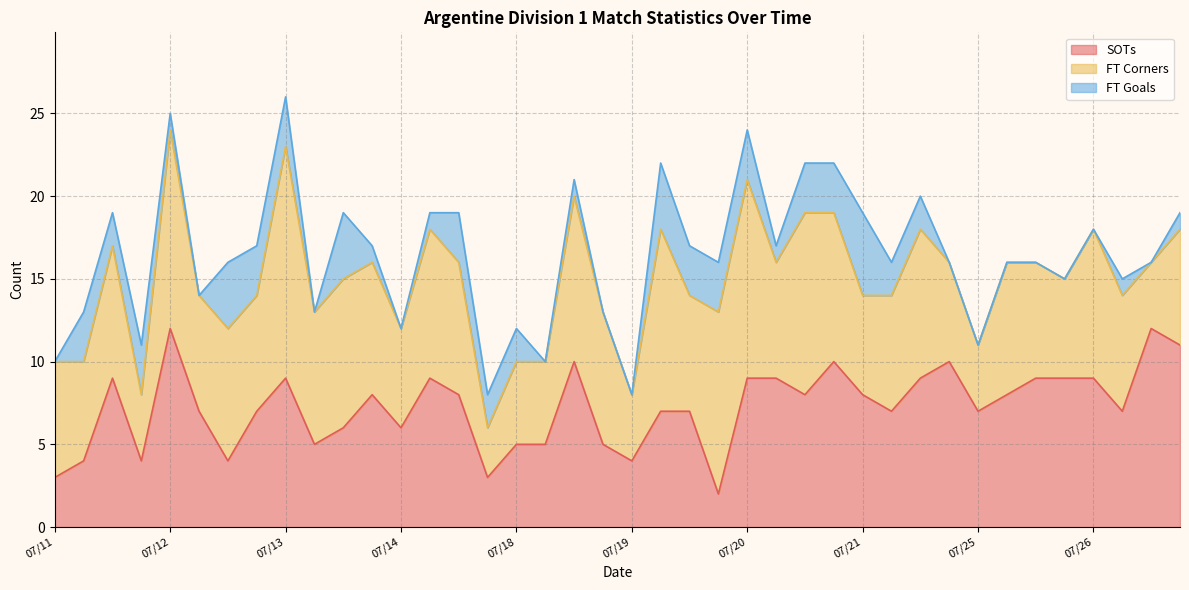

Which category has the highest value in the FT Goals series?

07/21